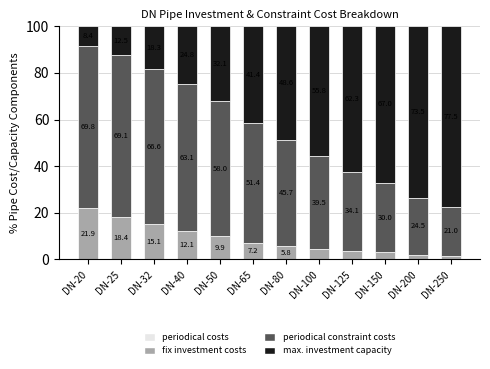

The value of fix investment costs at DN-100 is 4.7. True or false?

True